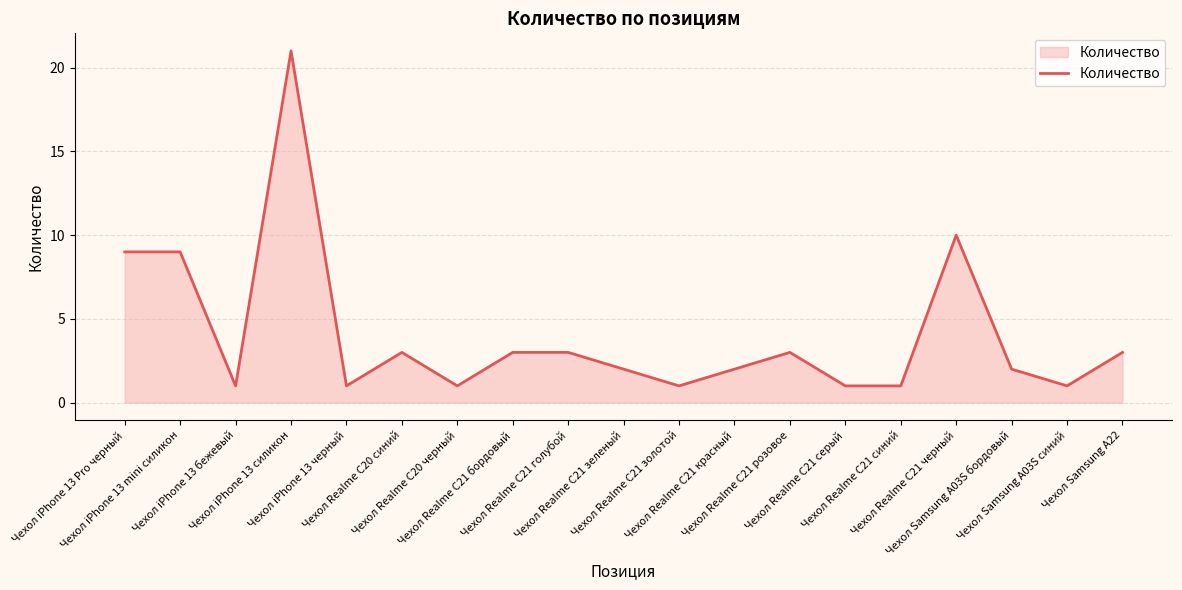

How many lines are shown in the chart?

1